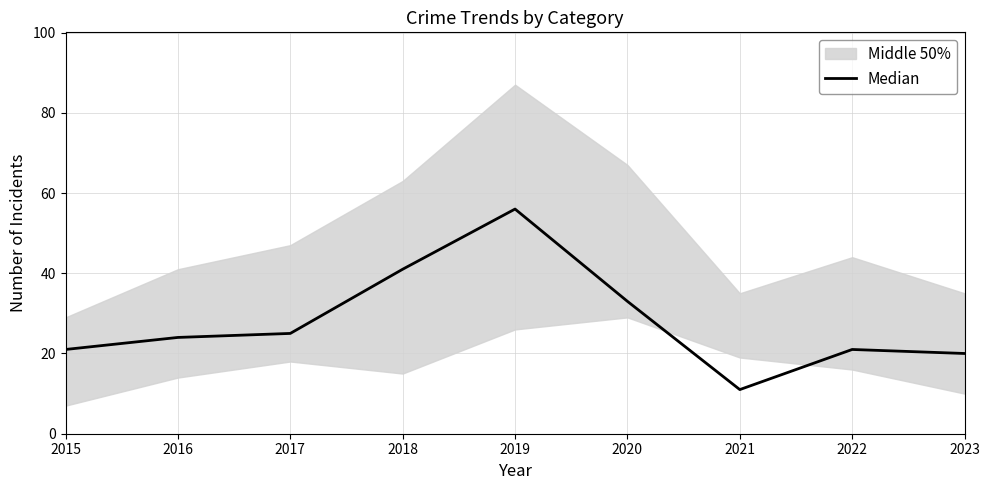

What is the value of the 3rd point from the left?

25